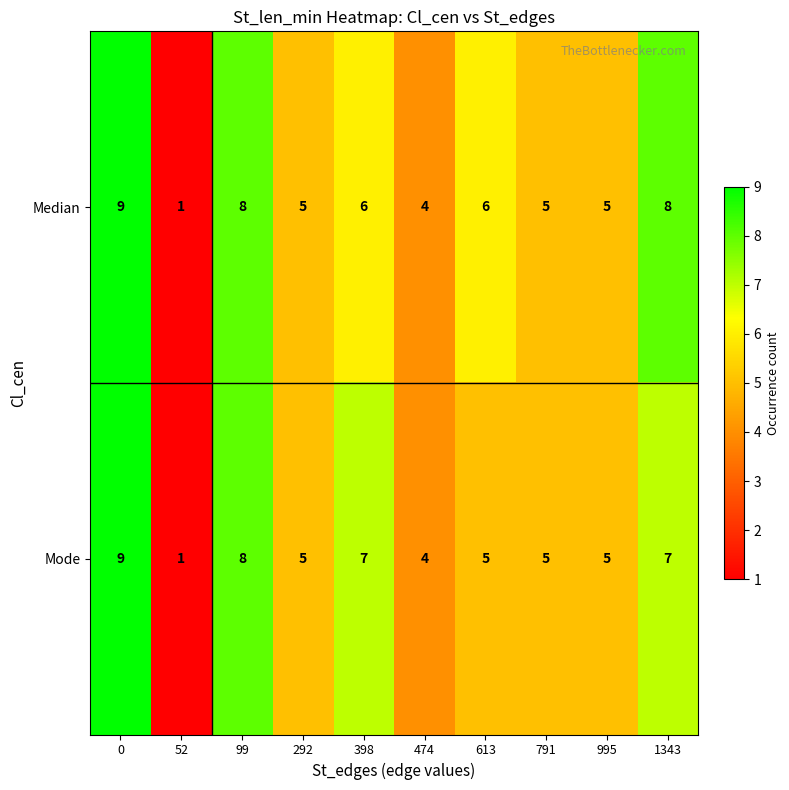

What is the approximate value of Mode at 613?

5